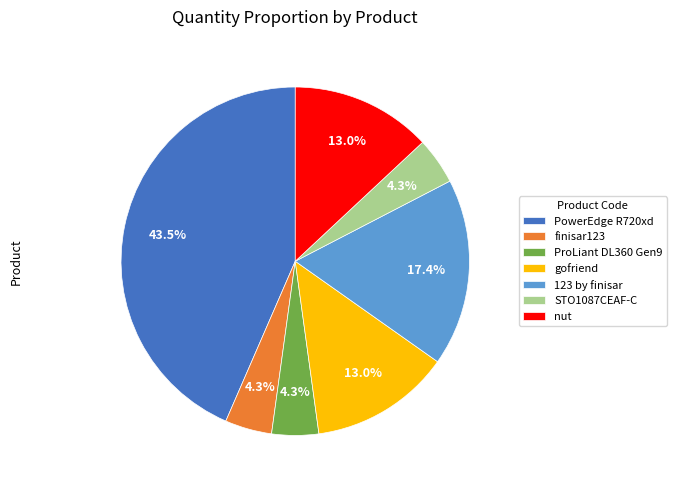

Does PowerEdge R720xd represent more than half of the total?

No